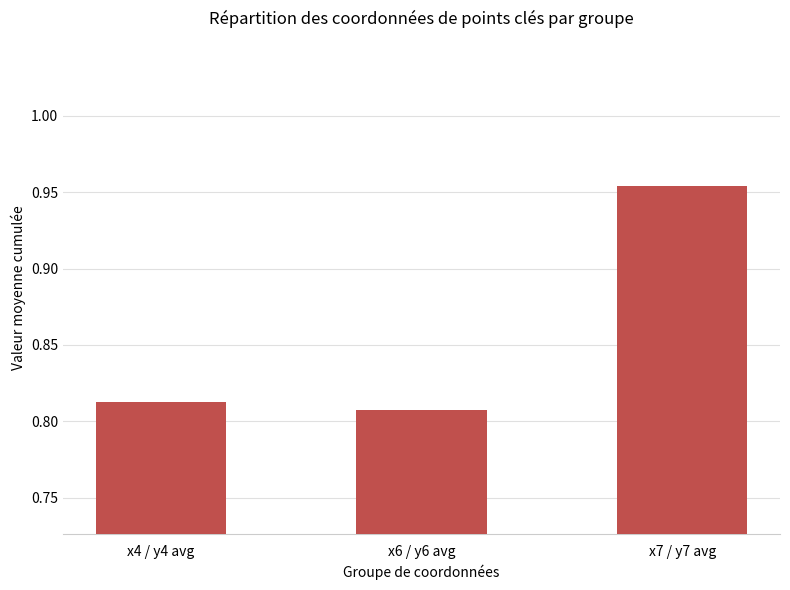

What is the label of the 2nd bar from the right?

x6 / y6 avg